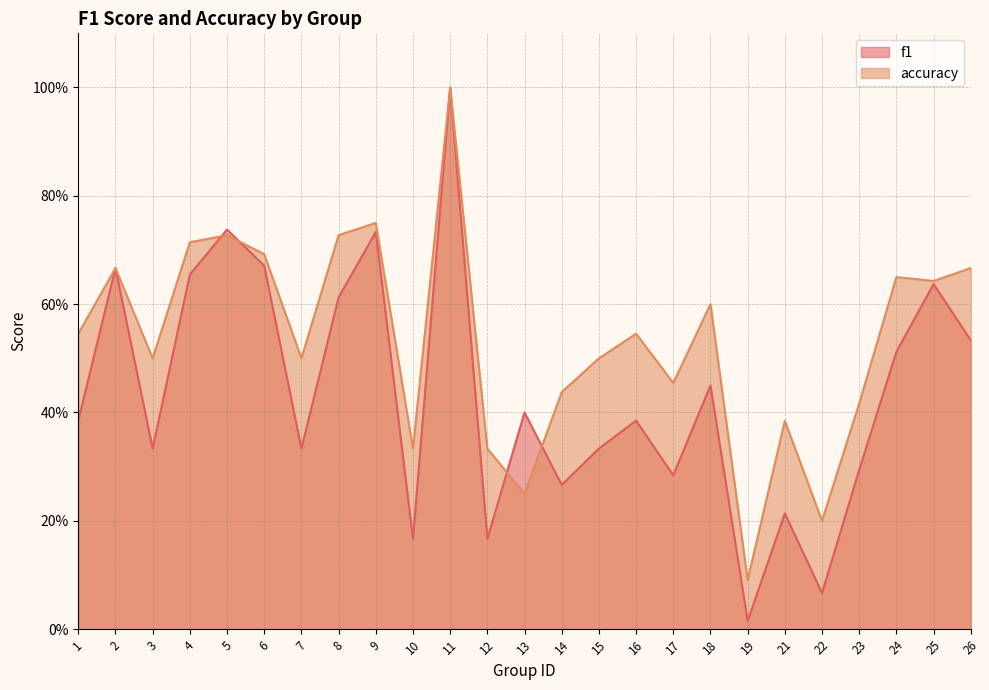

How many interior local valleys does the f1 series have?

8